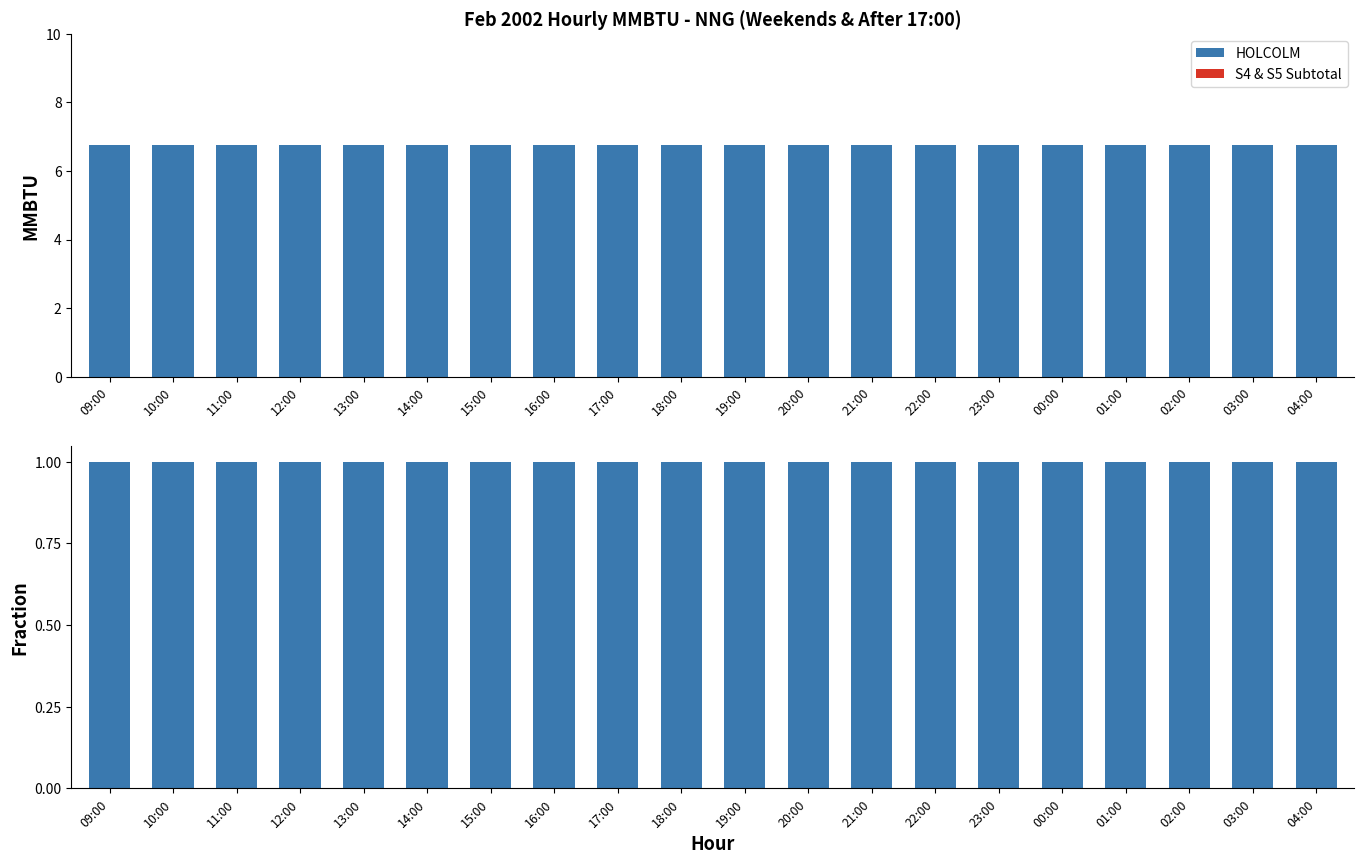

At which category is the sum across all series the highest?

09:00